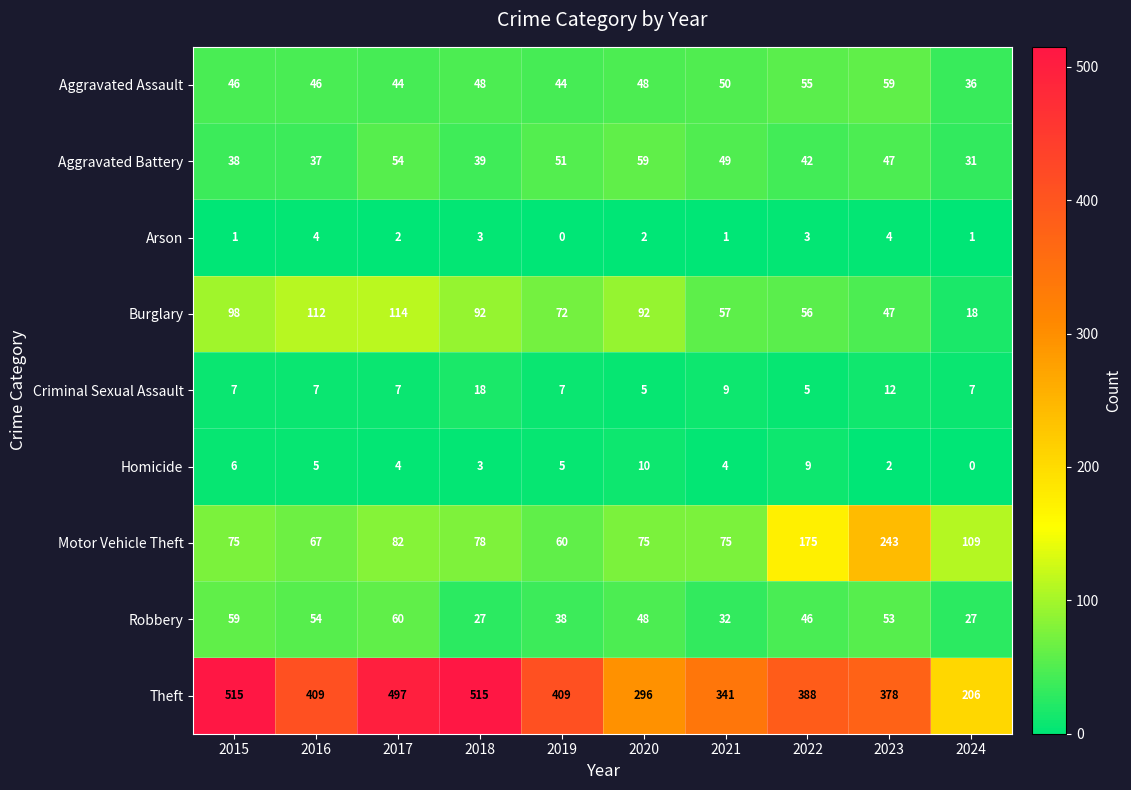

What is the total value across all series at 2020?

635